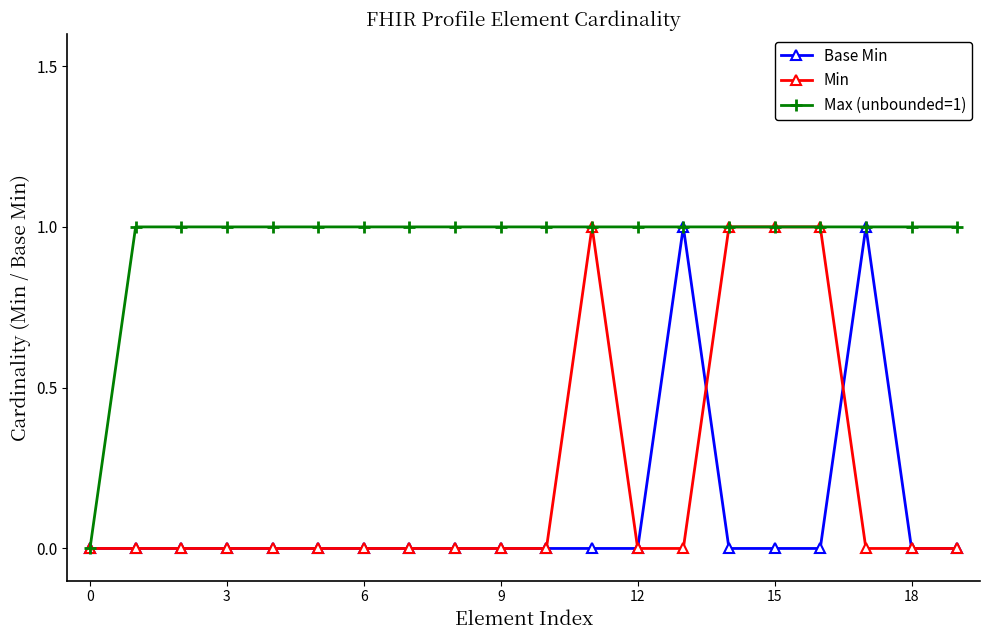

What are all the series names shown in the legend?

Base Min, Min, Max (unbounded=1)